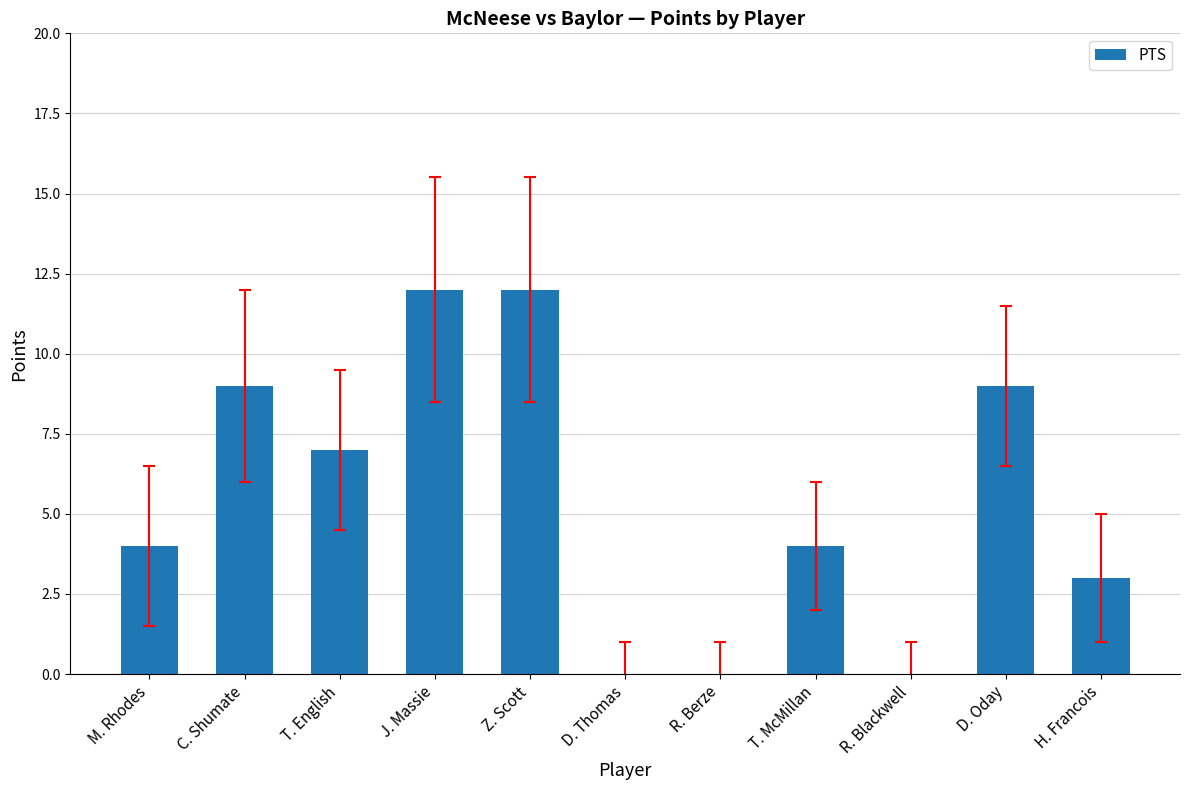

What is the maximum value shown in the chart?

12